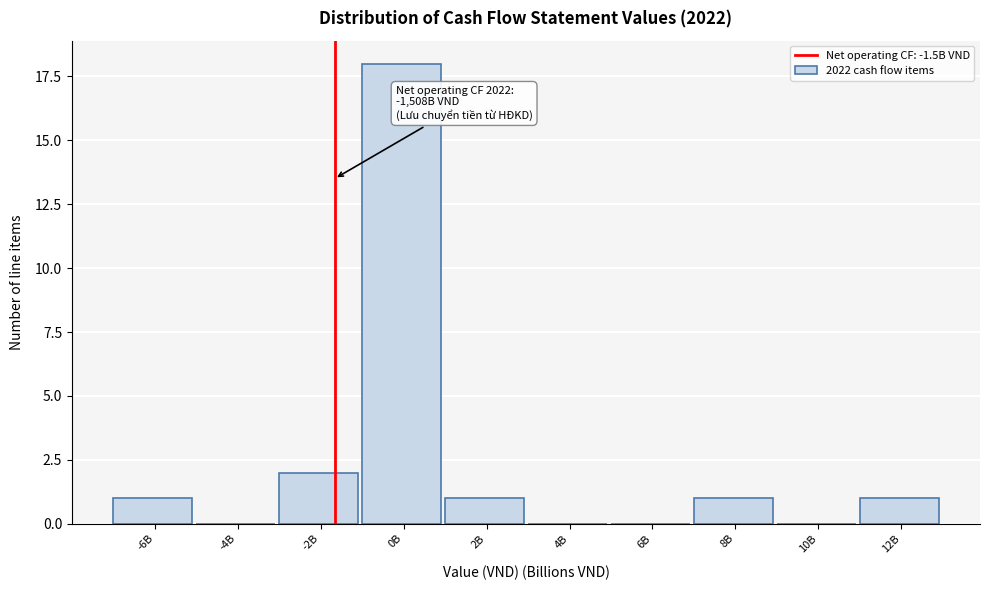

Reading left to right, what are all the values shown in this chart?

-6B=1	-4B=0	-2B=2	0B=18	2B=1	4B=0	6B=0	8B=1	10B=0	12B=1